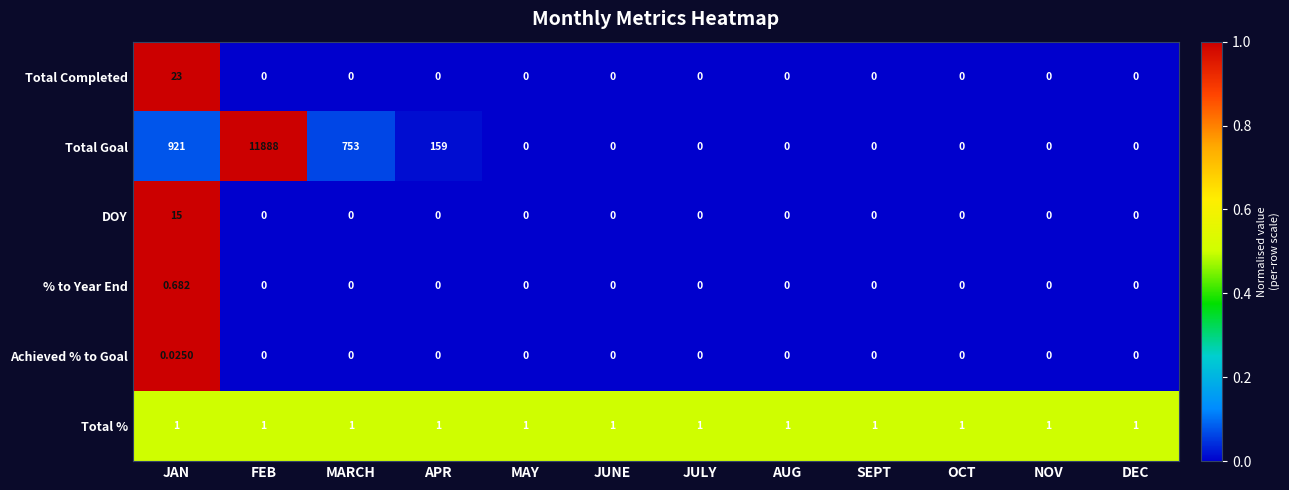

Which series has the widest spread of values?

Total Goal